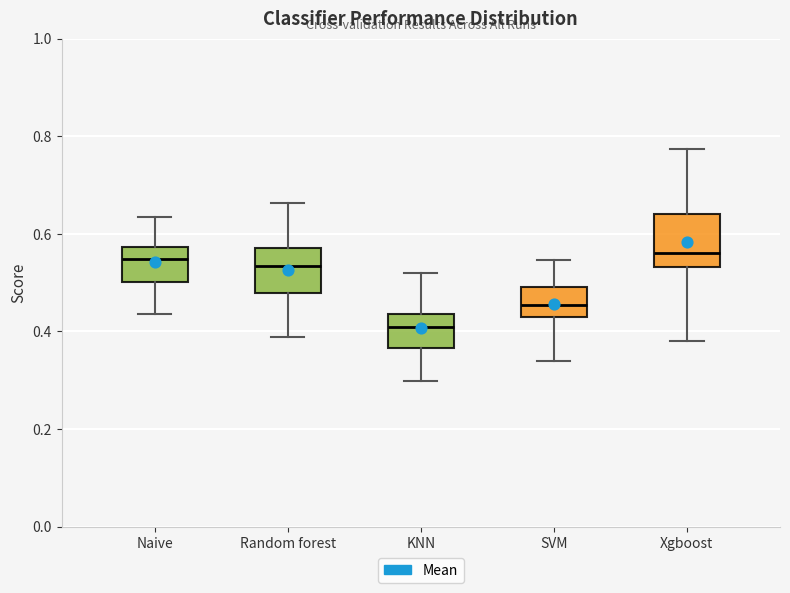

Reading left to right, read every box against the y-axis: the position of its median line, the range the box covers, and the ends of its whiskers. The values are not printed on the chart, so give them approximately, as read against the axis.

Naive: median 0.54, box 0.50 to 0.58, whiskers 0.44 to 0.64
Random forest: median 0.54, box 0.48 to 0.58, whiskers 0.38 to 0.66
KNN: median 0.40, box 0.36 to 0.44, whiskers 0.30 to 0.52
SVM: median 0.46, box 0.42 to 0.50, whiskers 0.34 to 0.54
Xgboost: median 0.56, box 0.54 to 0.64, whiskers 0.38 to 0.78